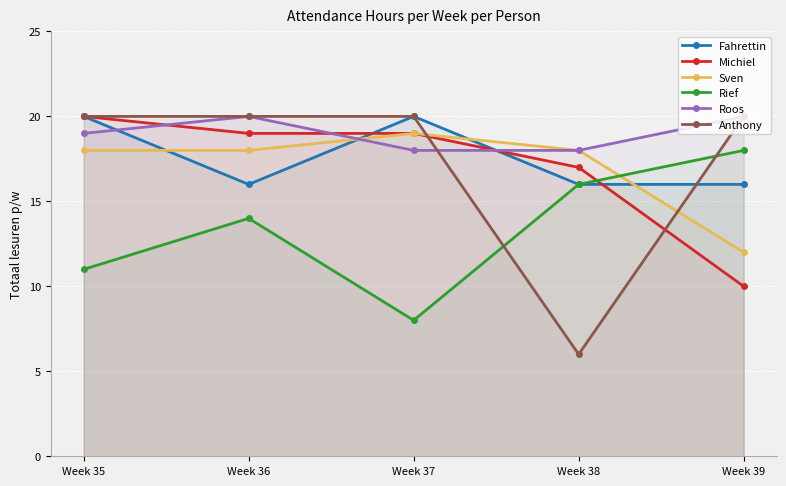

How many data points in Roos are above 19?

2